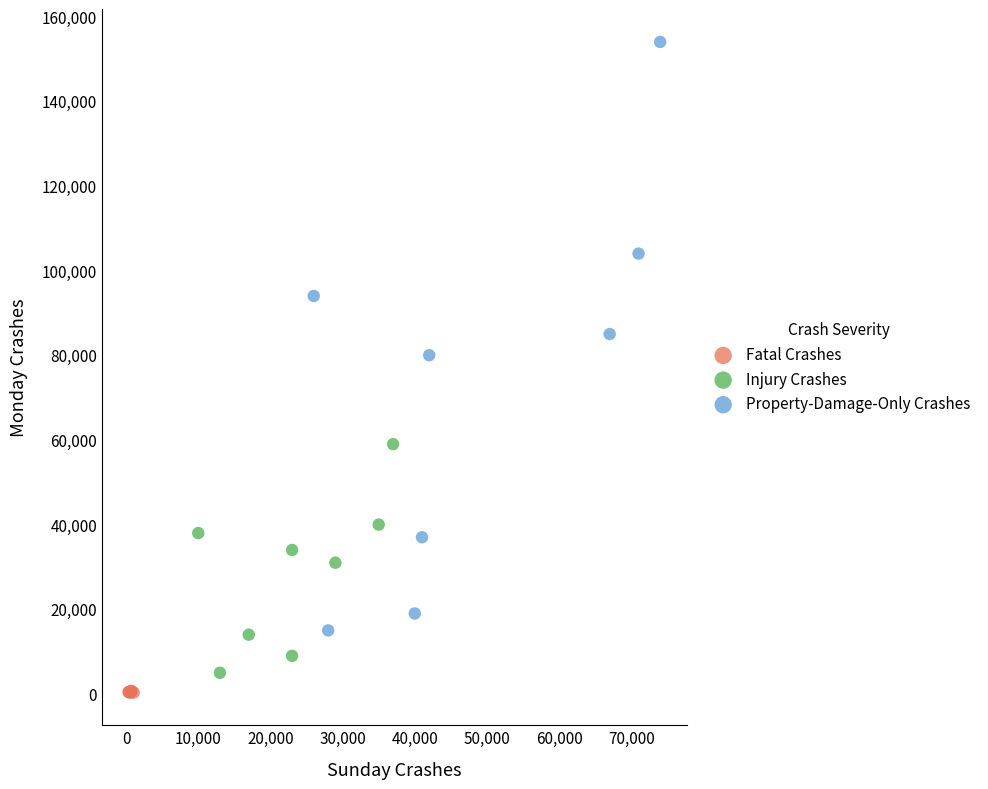

Which series has the largest Y range (max minus min)?

Property-Damage-Only Crashes